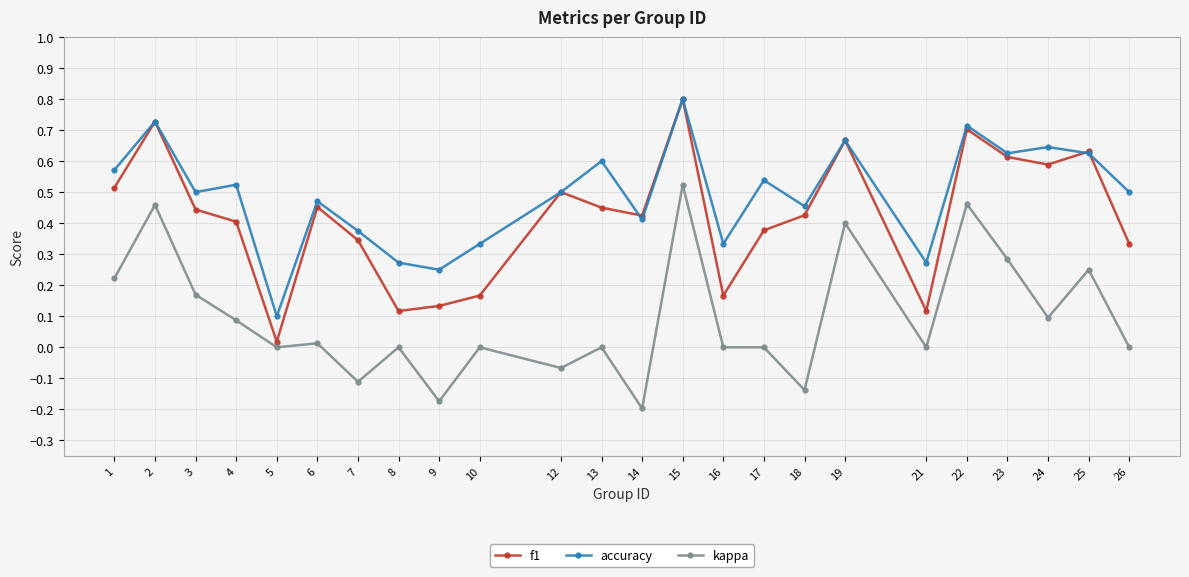

True or false: f1 and kappa cross at least once.

False